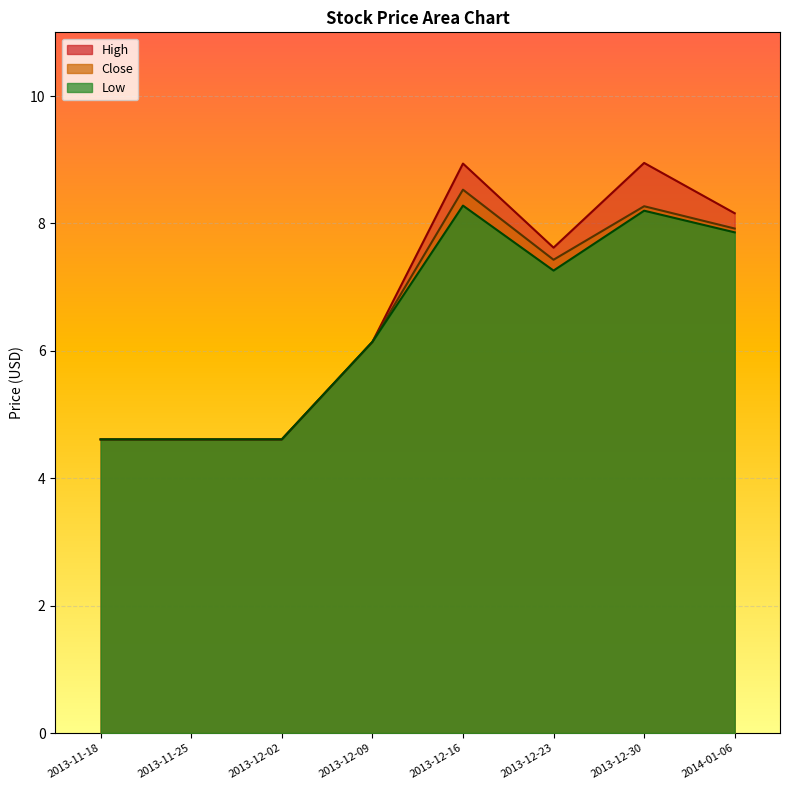

How many data points in Close are less than 7?

4